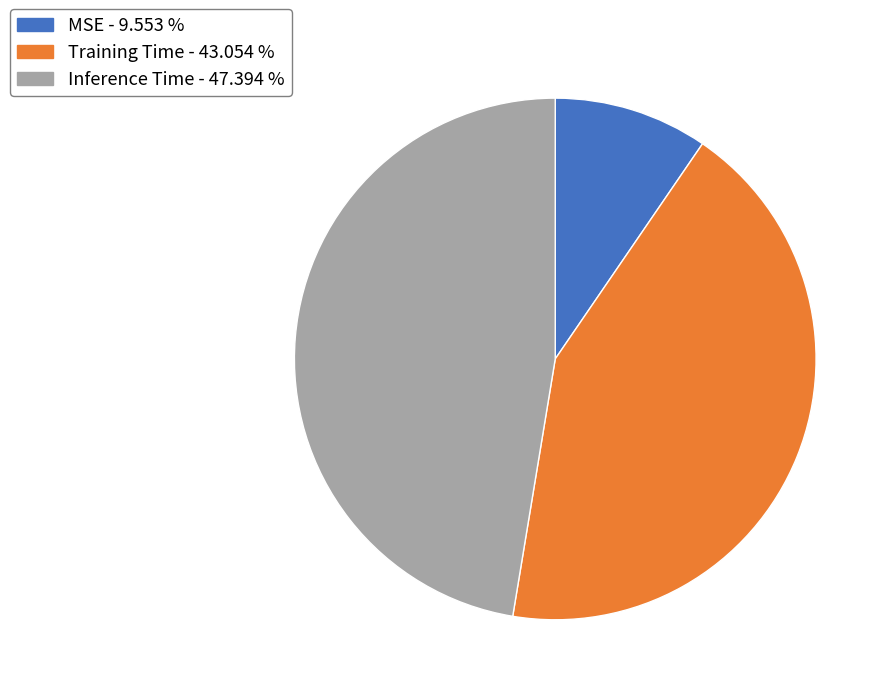

Is the sum of Inference Time and Training Time greater than half?

Yes